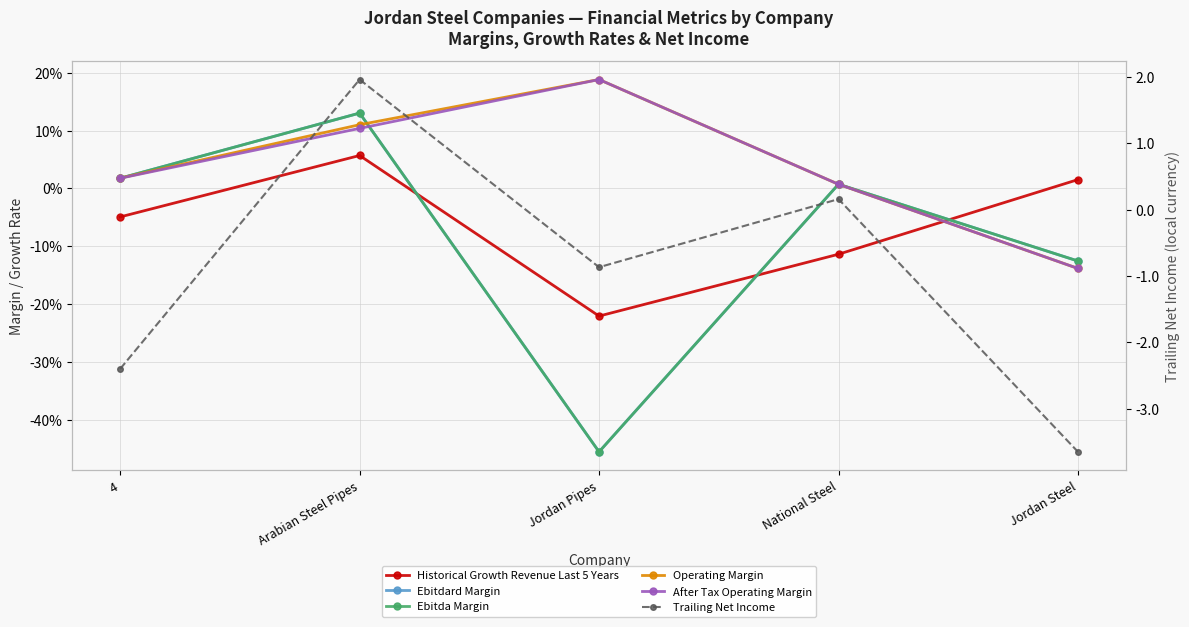

Which category has the lowest value in the Historical Growth Revenue Last 5 Years series?

Jordan Pipes